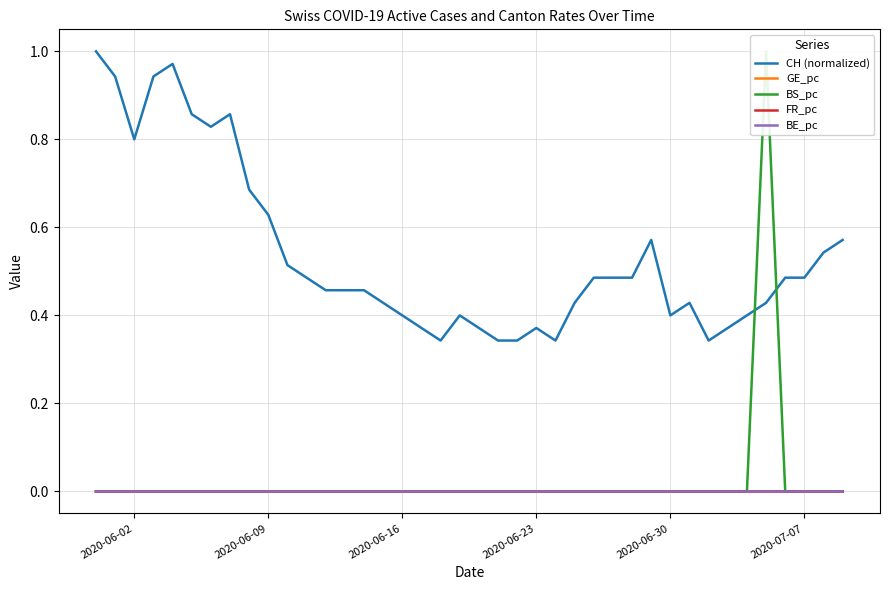

True or false: GE_pc and CH (normalized) cross at least once.

False